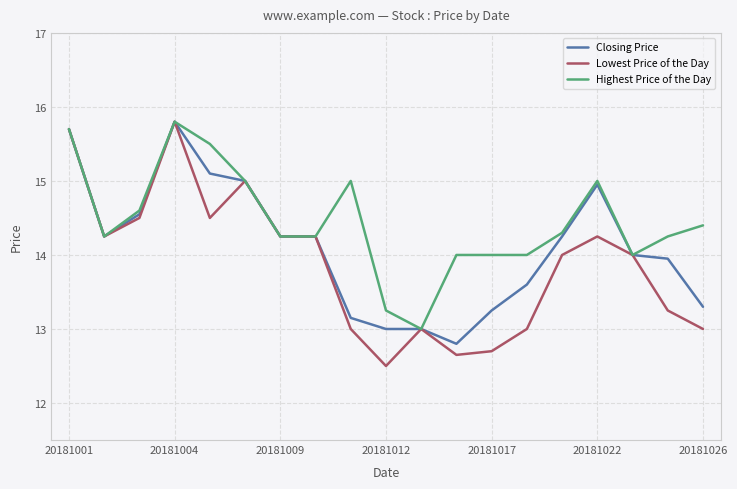

What is the highest value of the Lowest Price of the Day series?

15.8